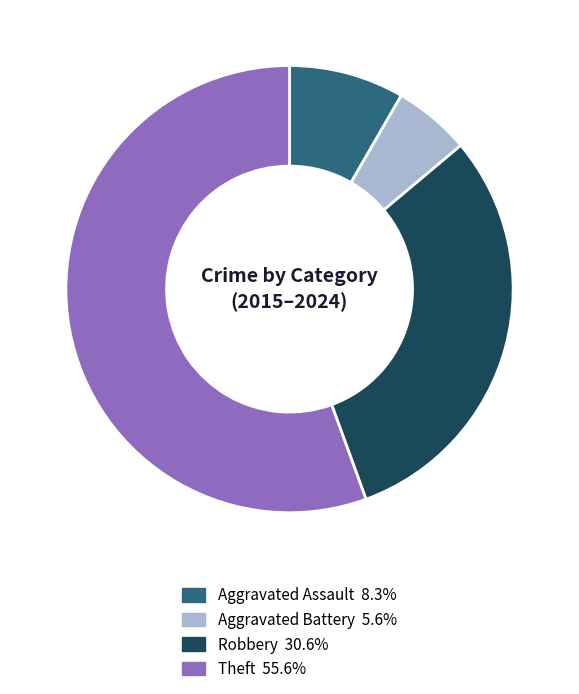

Is it true that Robbery is 31% of the pie?

True